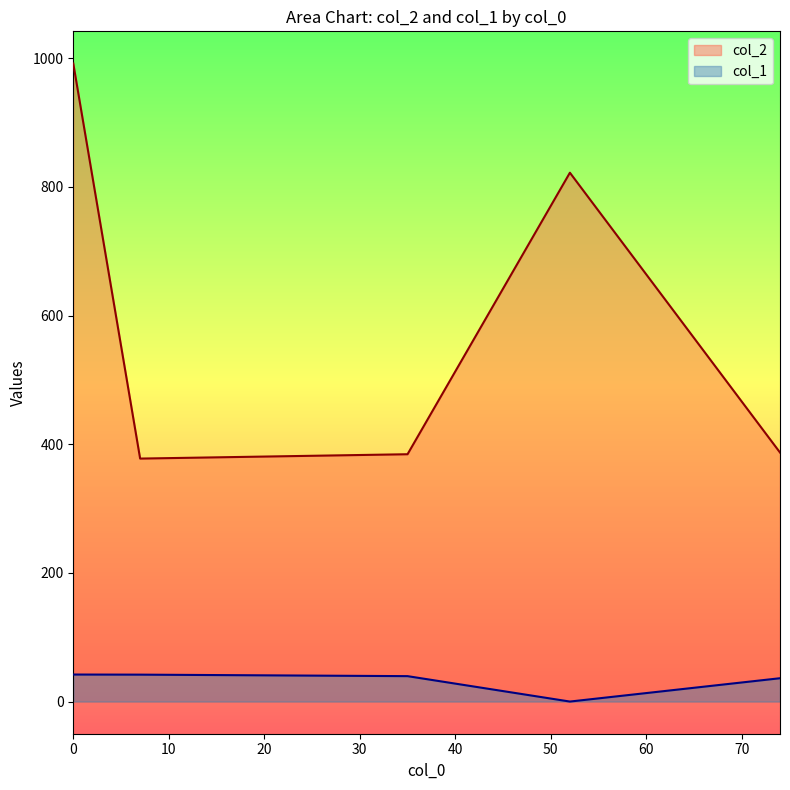

What is the difference between the maximum and minimum values in the col_1 series?

42.0